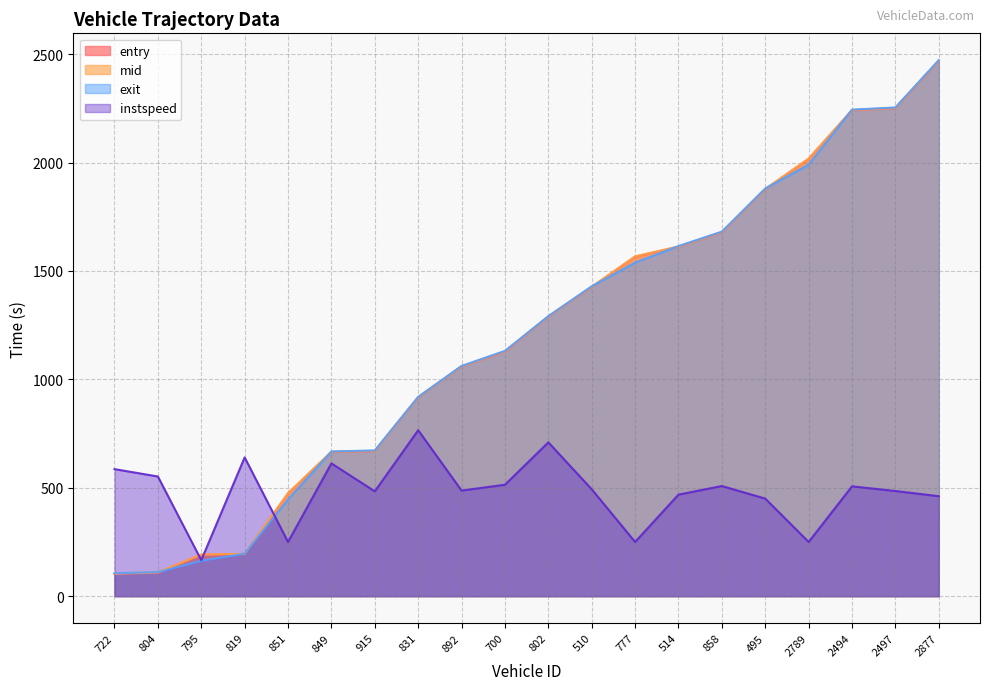

What position from the left is 819?

4